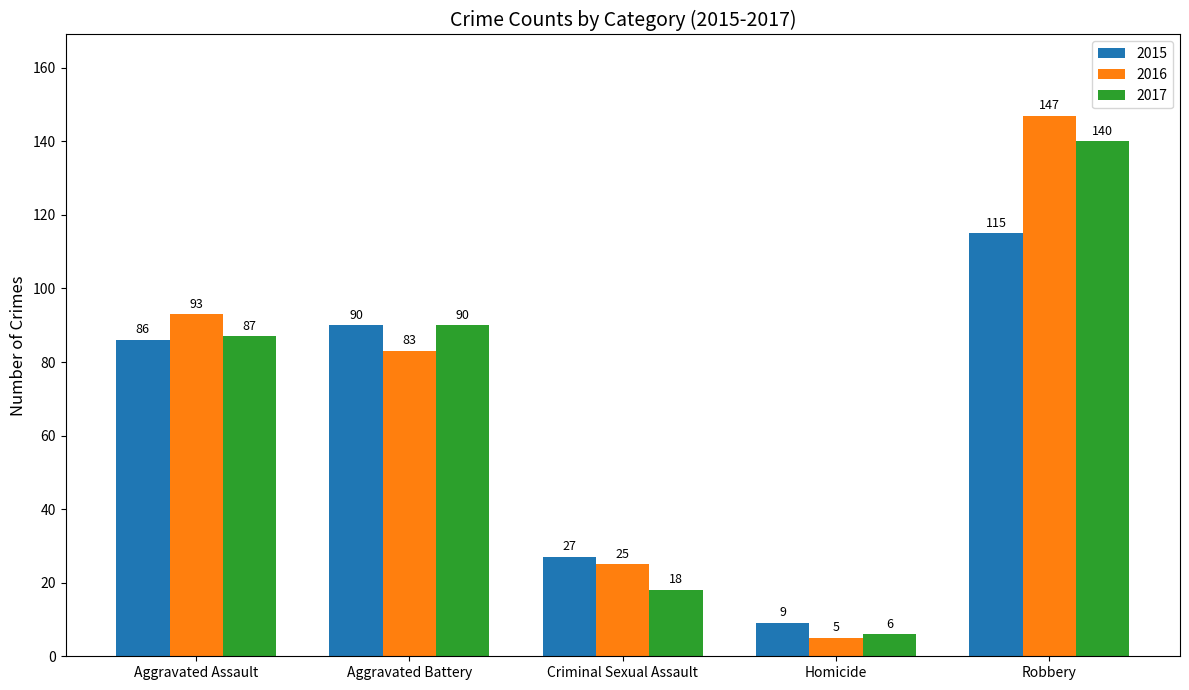

What position from the right is Aggravated Battery?

4